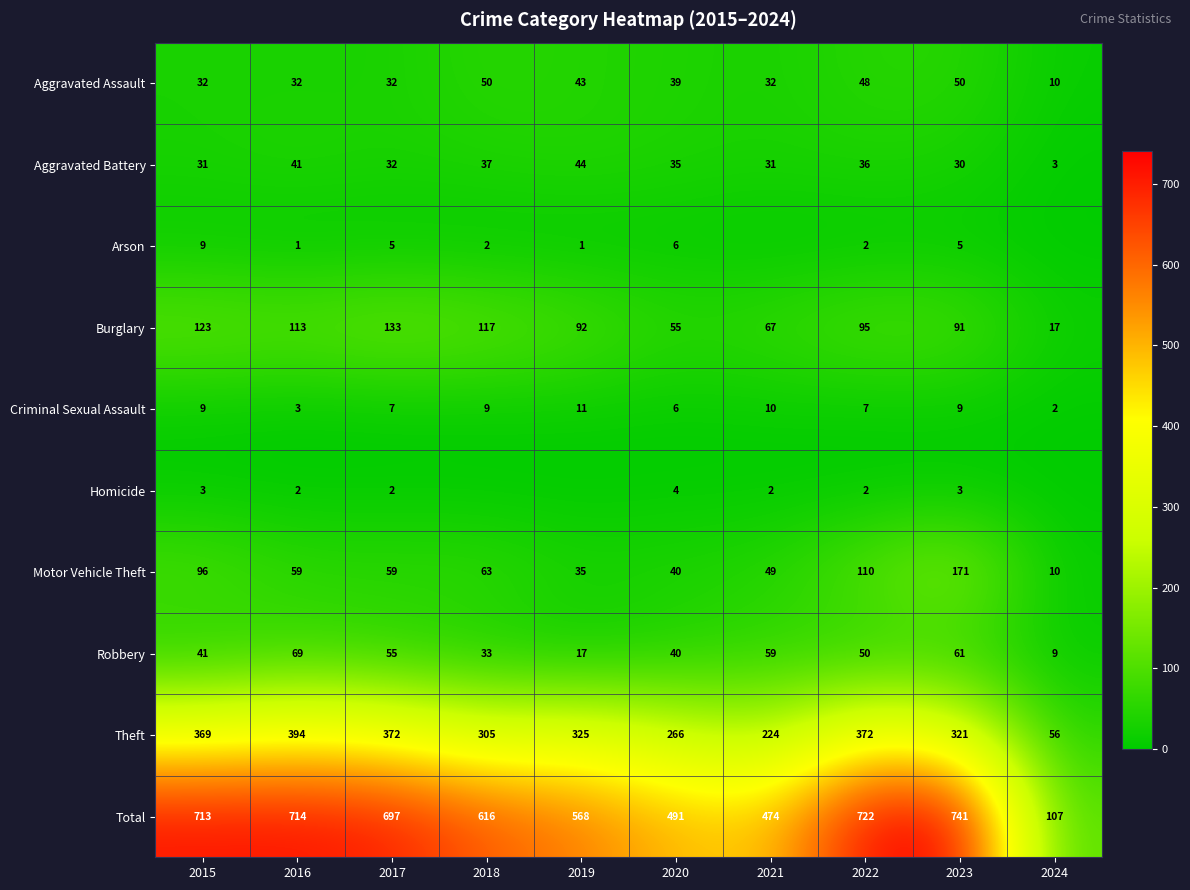

The value of Theft at 2021 is 224. True or false?

True